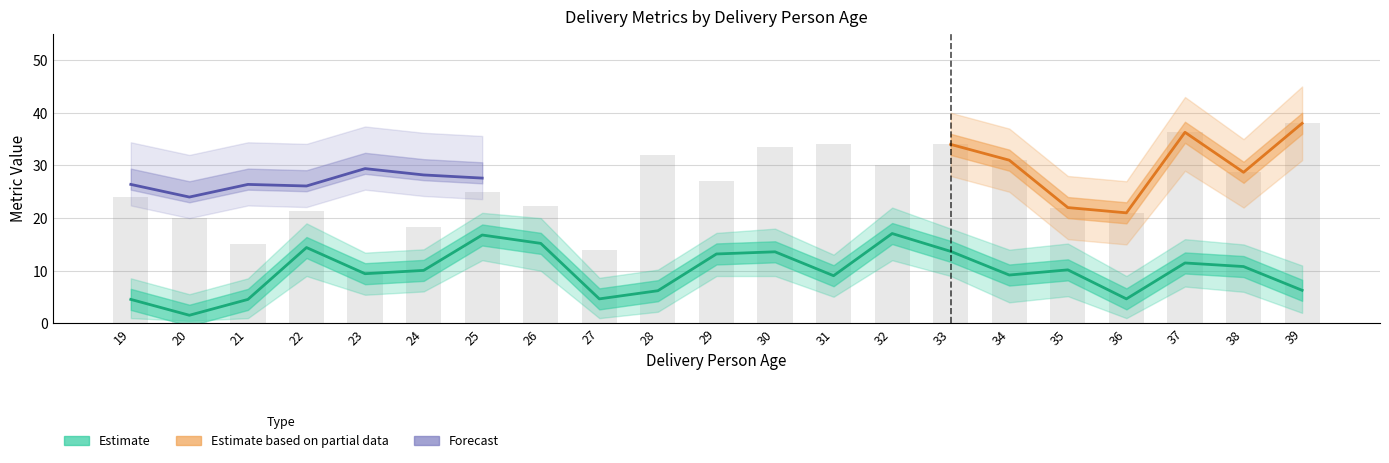

Does the chart contain stacked bars?

No